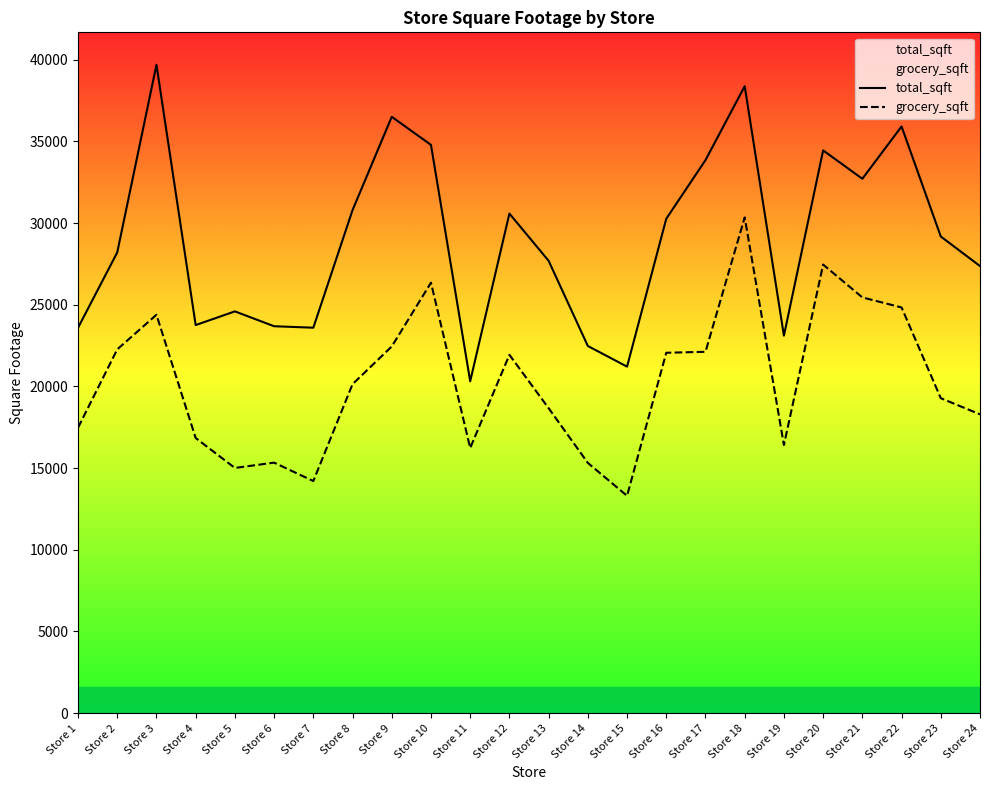

At which category does total_sqft reach its first local peak?

Store 3